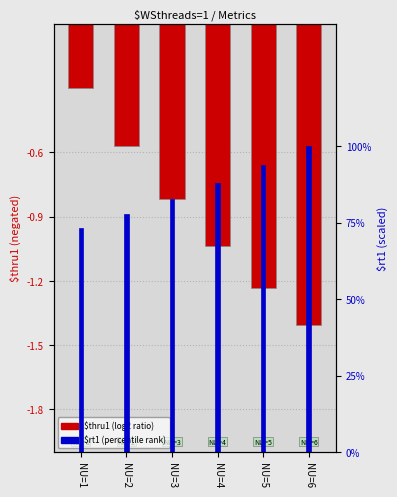

Rank the categories by $rt1 (scaled) value from highest to lowest.

NU=6, NU=5, NU=4, NU=3, NU=2, NU=1